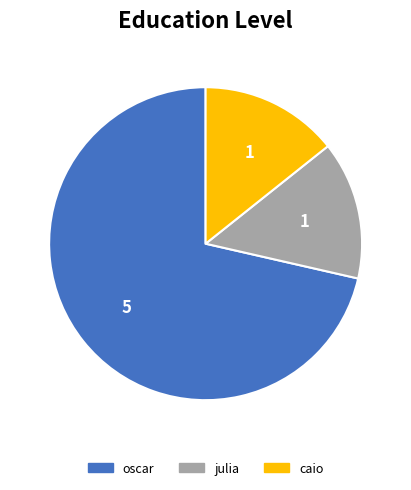

Is there a majority slice in this chart?

Yes